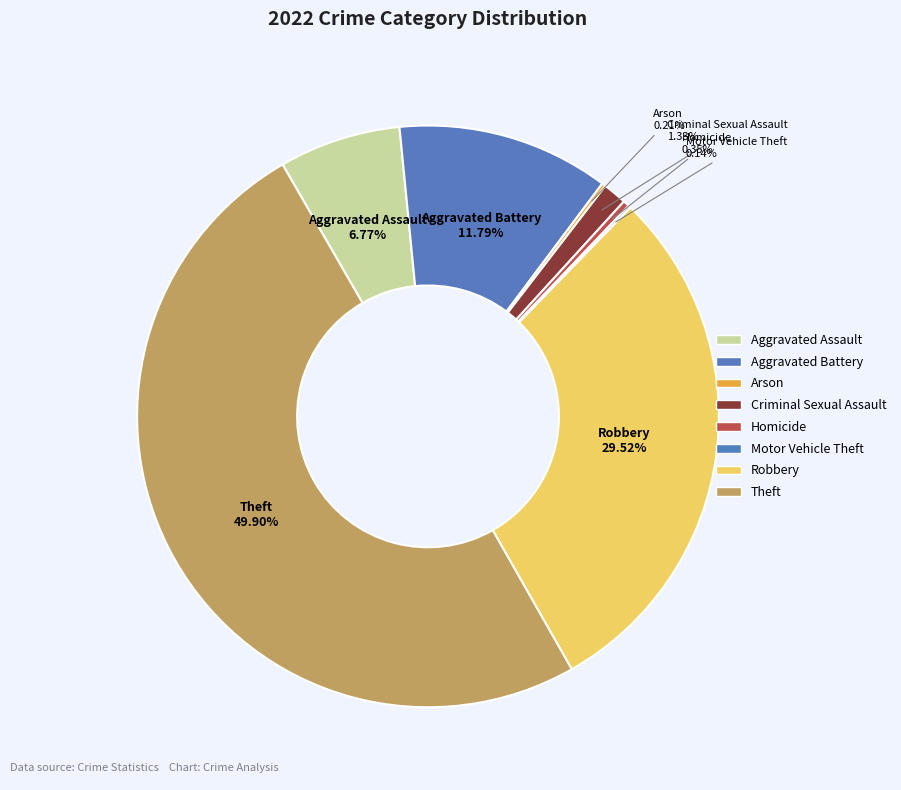

To the nearest percent, what portion does Robbery represent?

30%